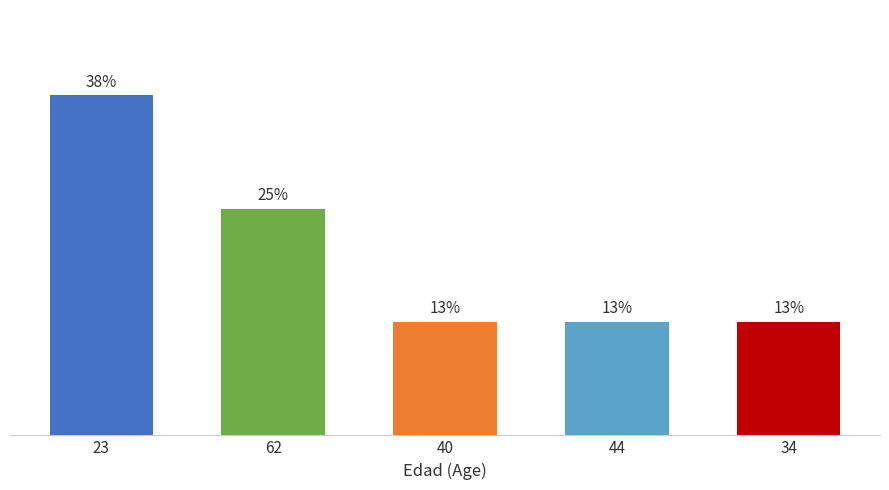

How many distinct data groups are displayed?

1